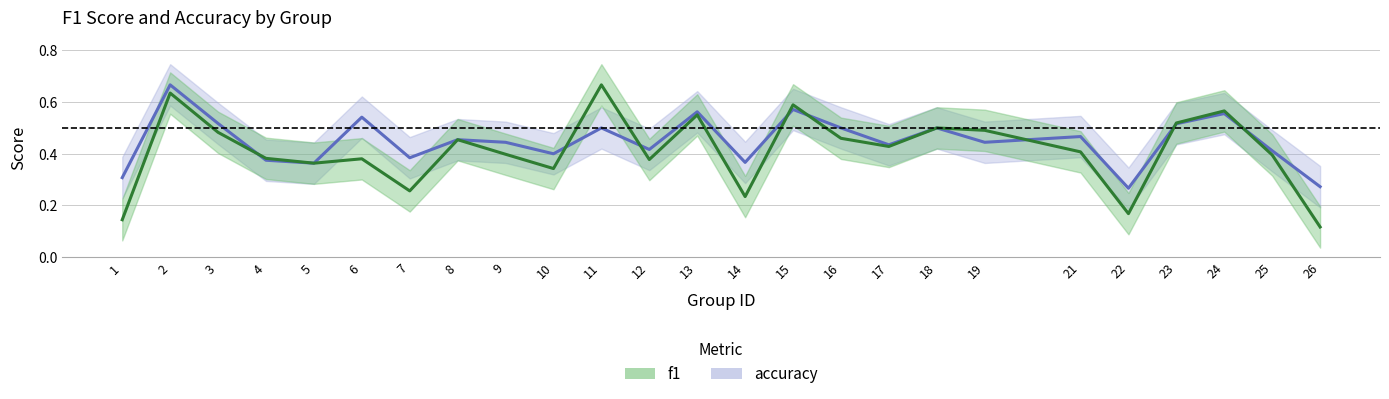

What is the lowest value of the accuracy series?

0.3